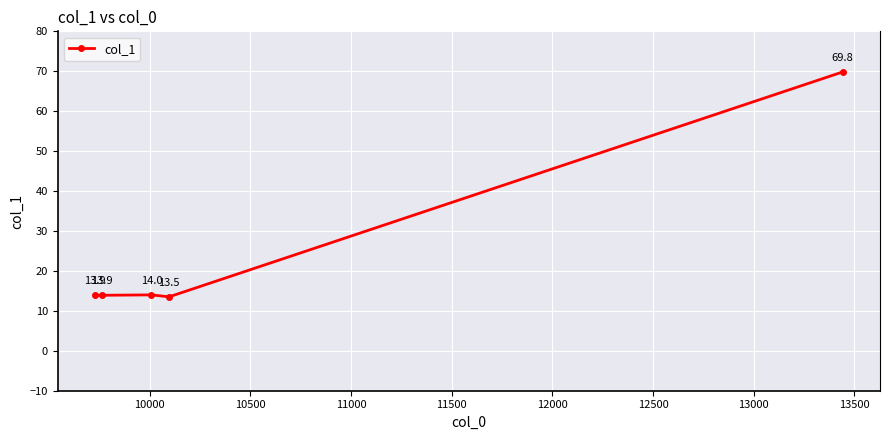

Reading left to right, what are all the values shown in this chart?

13.9	13.9	14.0	13.5	69.8